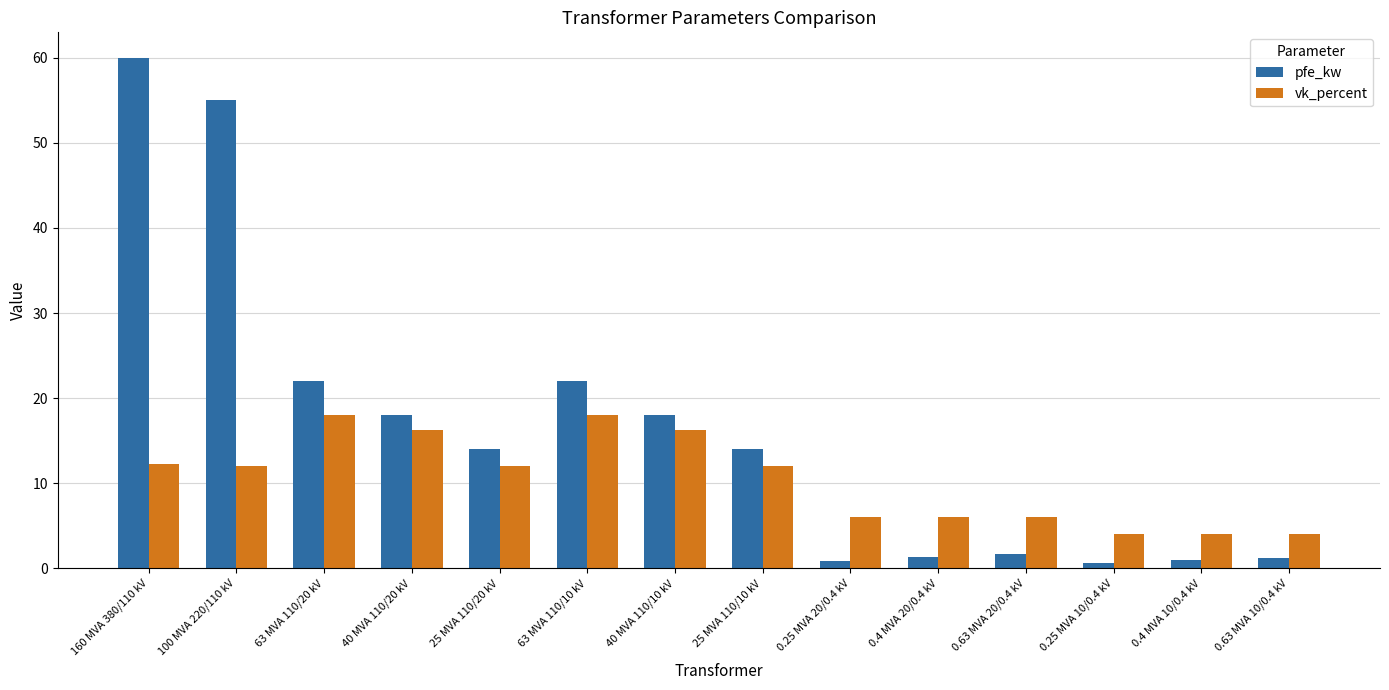

Which series has the widest spread of values?

pfe_kw